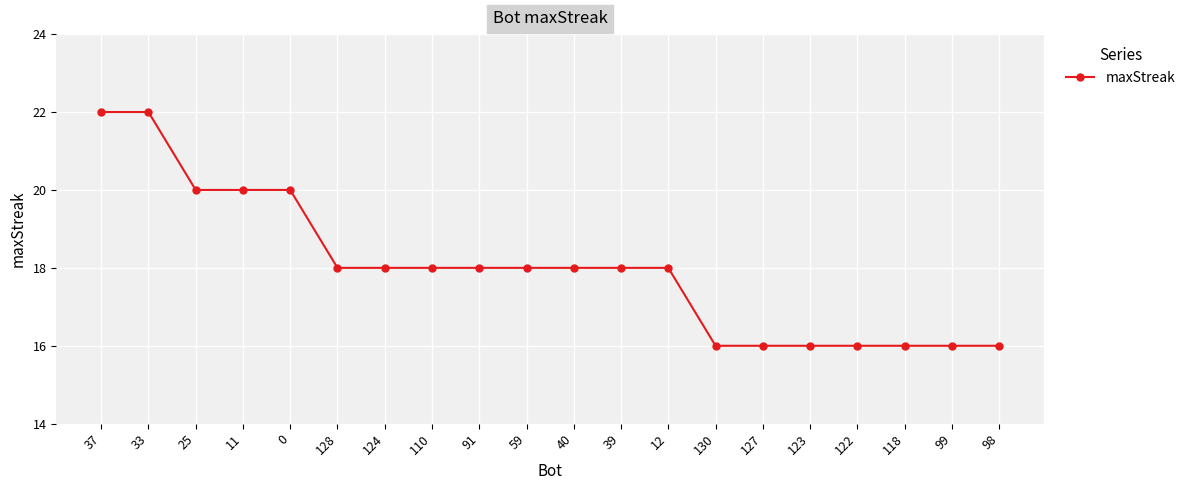

What is the sum of all values?

360